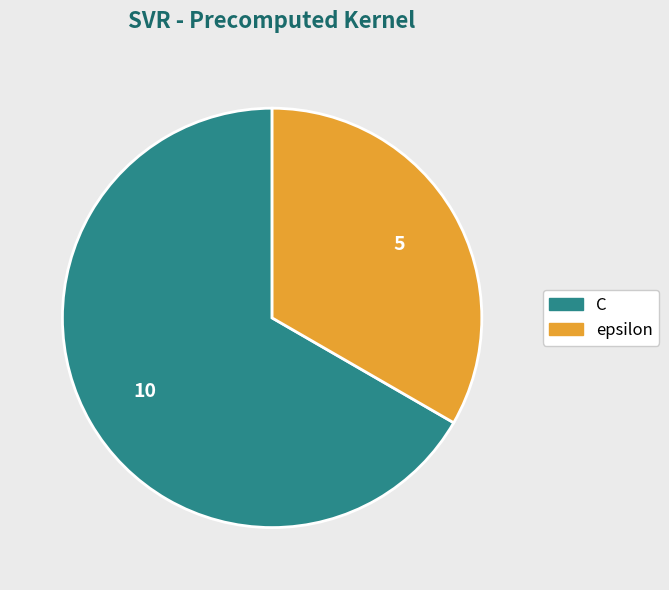

Approximately how many times larger is the value at epsilon compared to C?

0.5